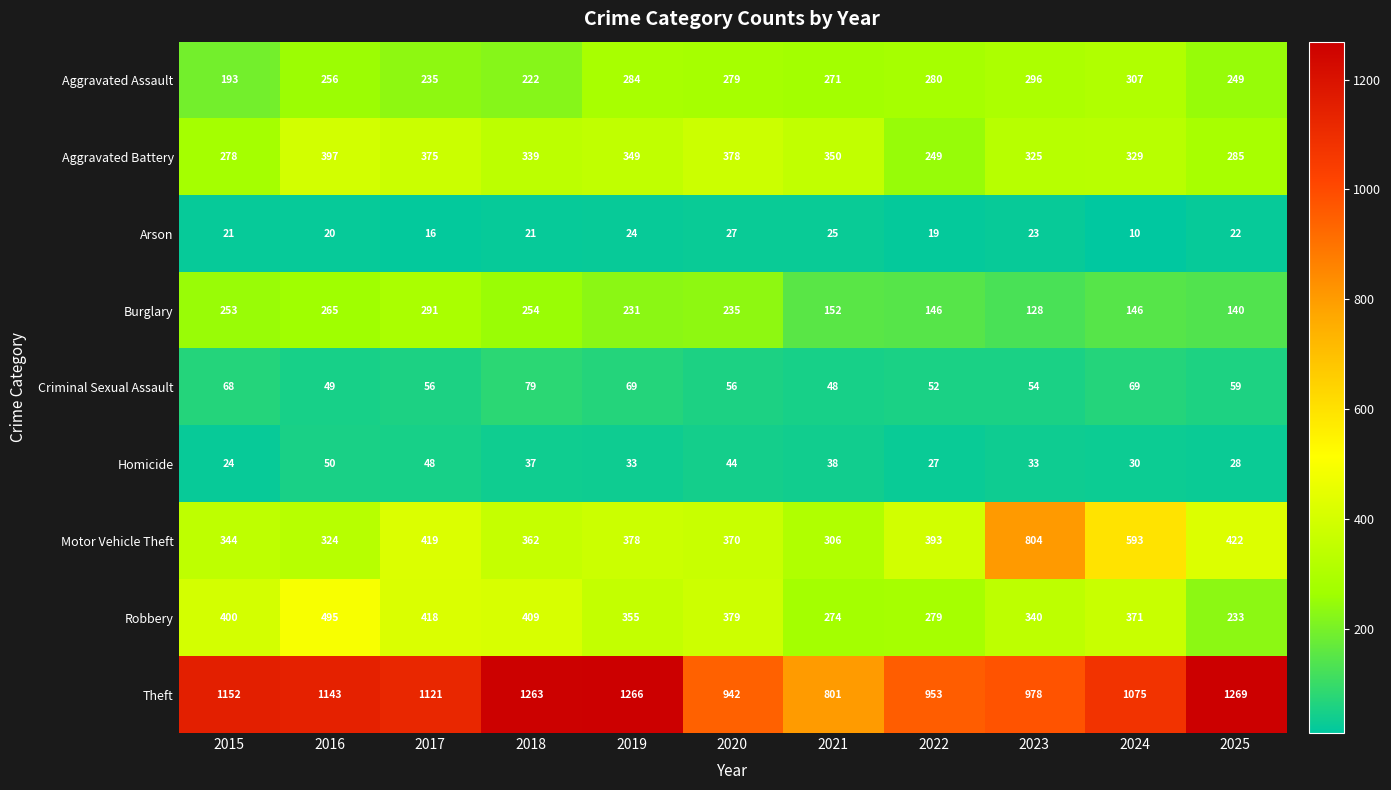

What is the average value of the Theft series?

1088